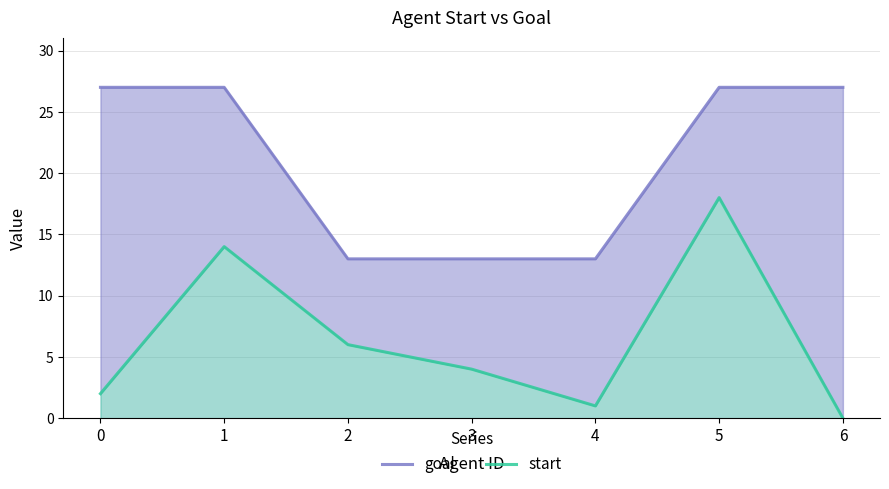

At which category is the sum across all series the highest?

5